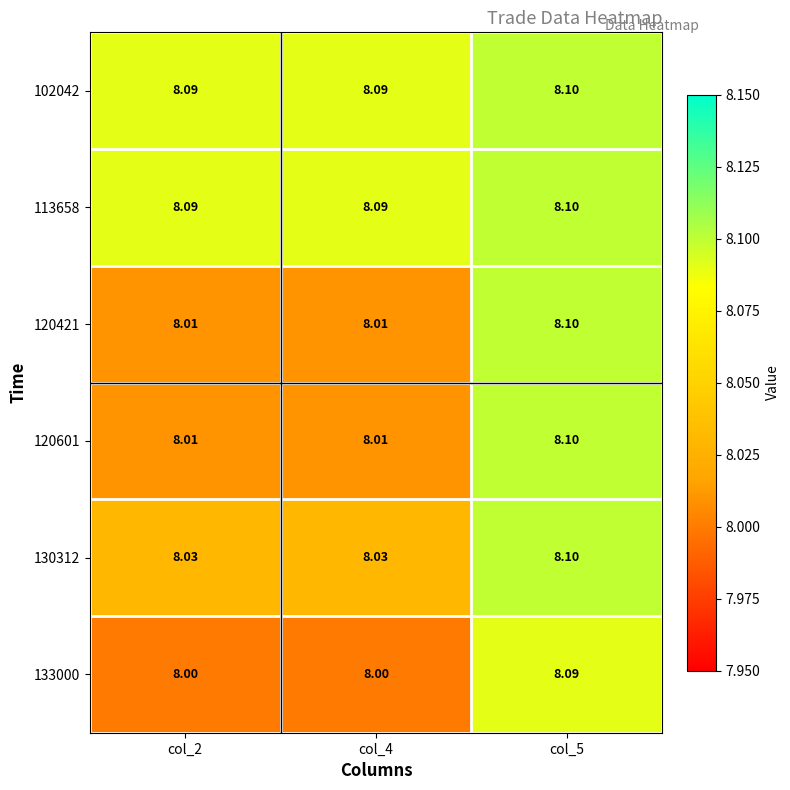

Count the number of data series in this chart.

6